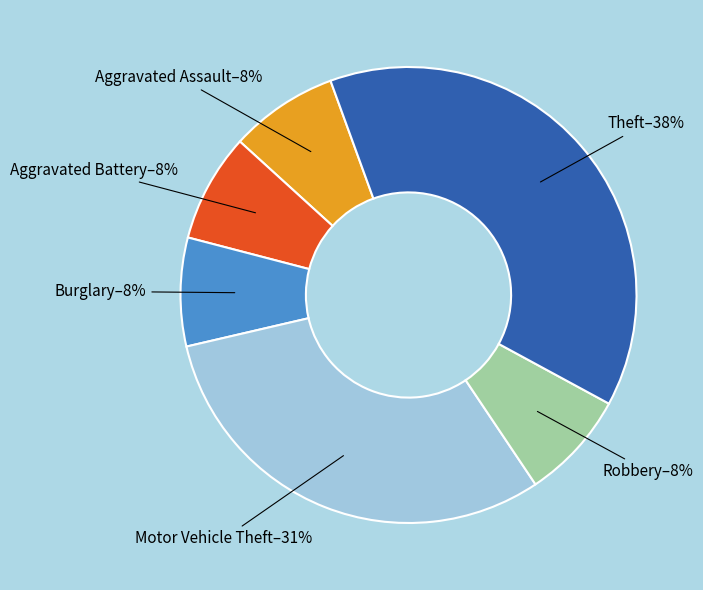

What percentage is the Aggravated Assault slice, to the nearest percent?

8%